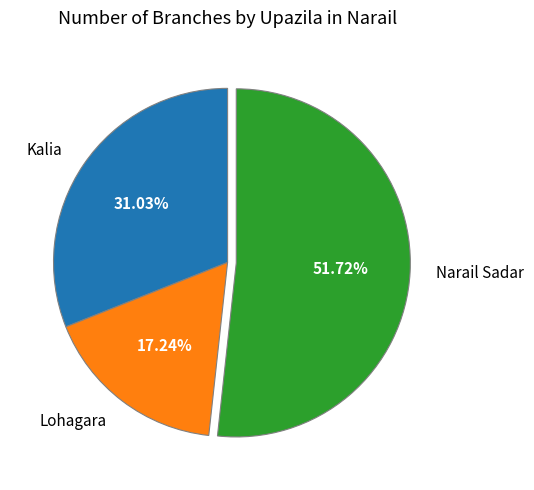

Rank the categories by value from lowest to highest.

Lohagara, Kalia, Narail Sadar